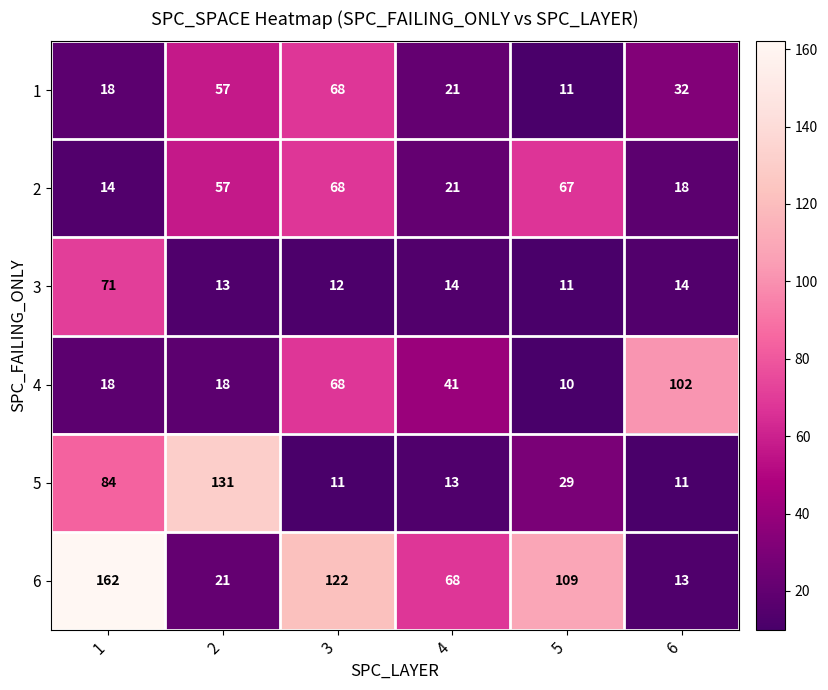

What is the difference between the maximum and second lowest values in the 2 series?

50